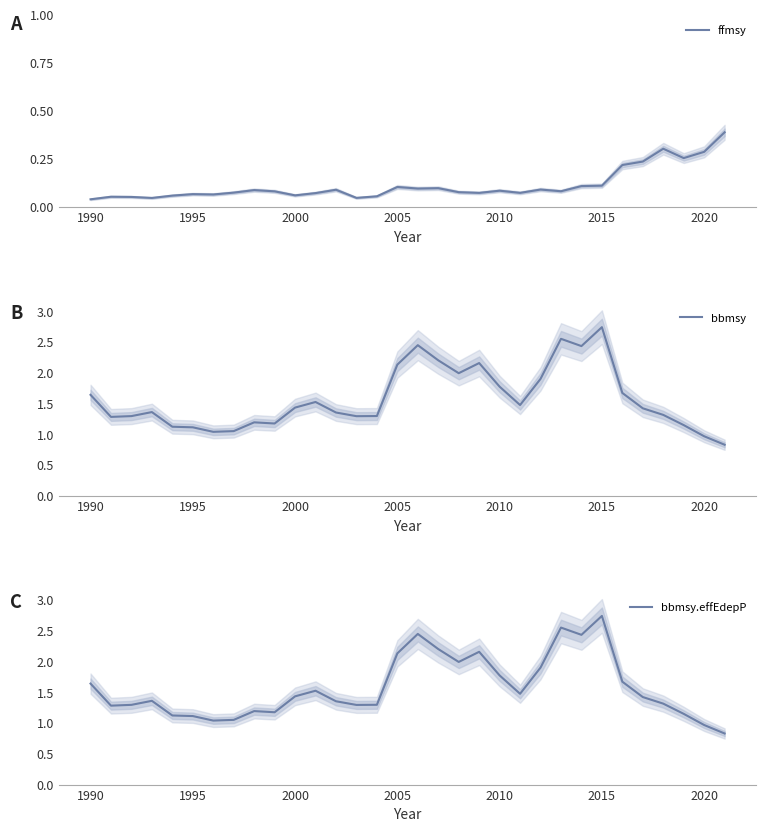

How many series are shown in this chart?

3